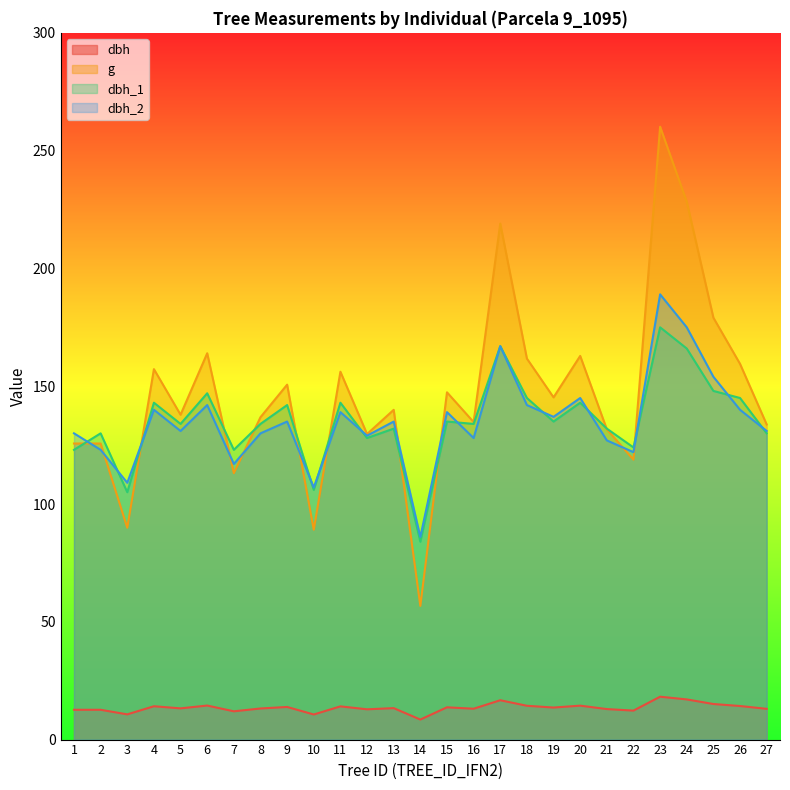

What are all the series names shown in the legend?

dbh, g, dbh_1, dbh_2